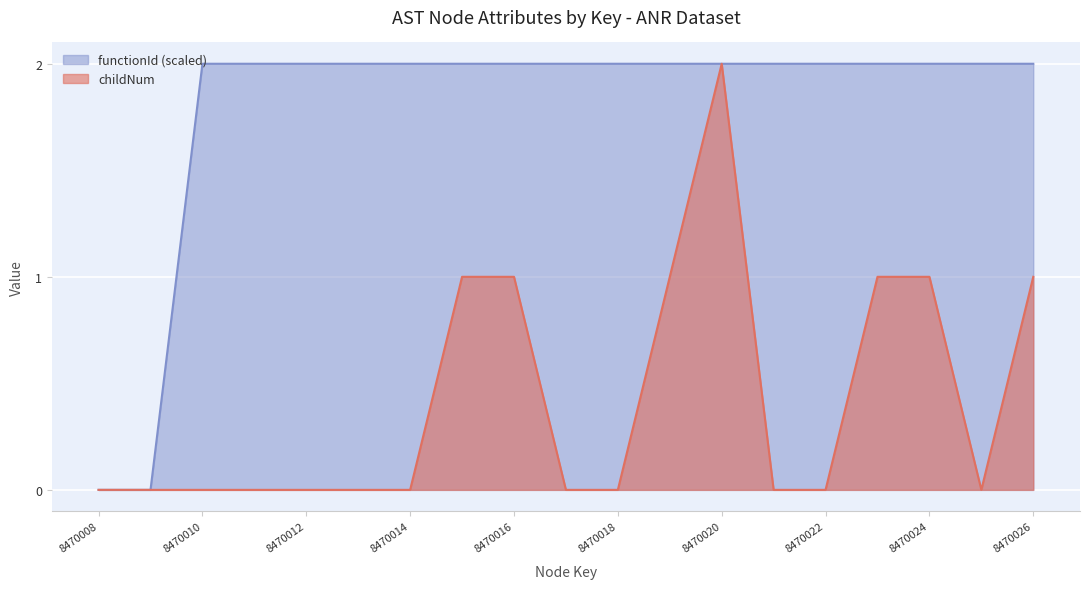

Is the value of childNum at 8470009 greater than the value of functionId at 8470019?

No